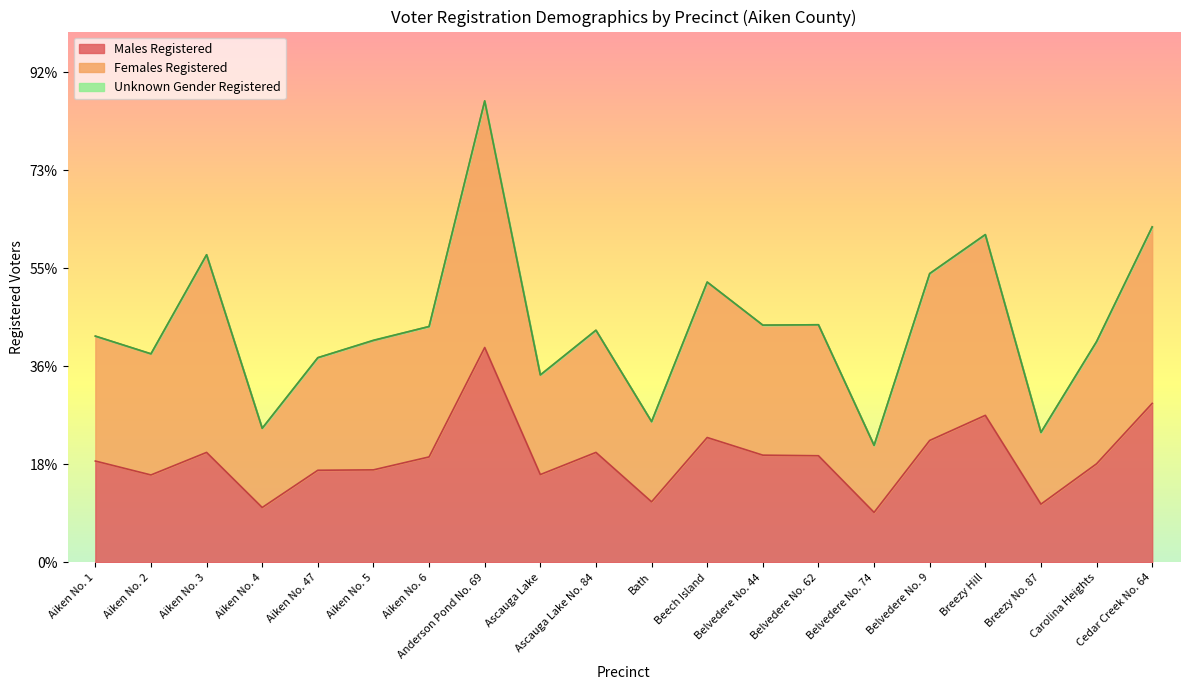

Where does the Males Registered series first go above 538?

Aiken No. 3